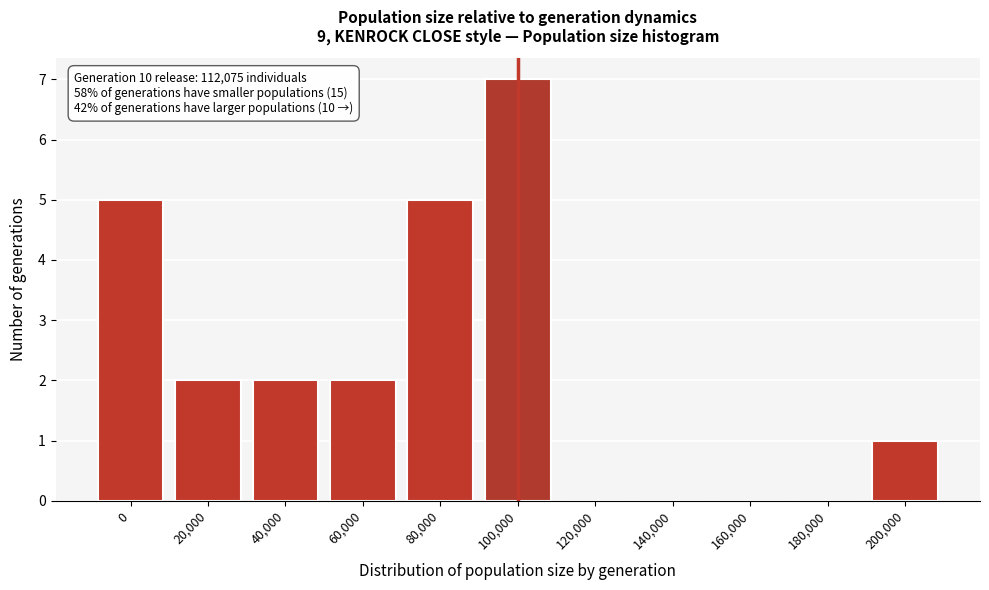

Reading right to left, extract all data points from this chart.

200,000=1	180,000=0	160,000=0	140,000=0	120,000=0	100,000=7	80,000=5	60,000=2	40,000=2	20,000=2	0=5